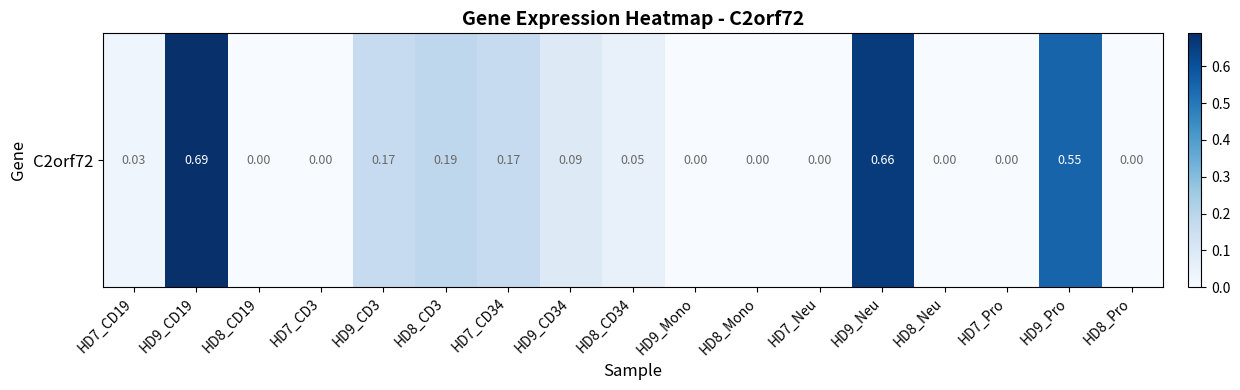

How many data points are above 0?

9